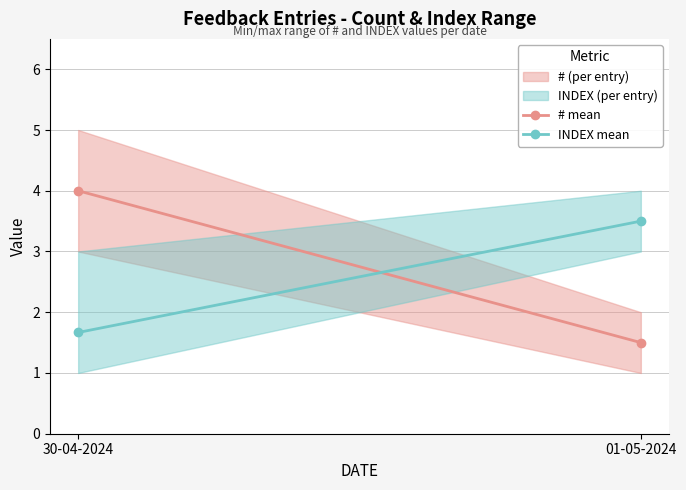

Is it true that INDEX mean equals 2.4 at 01-05-2024?

False